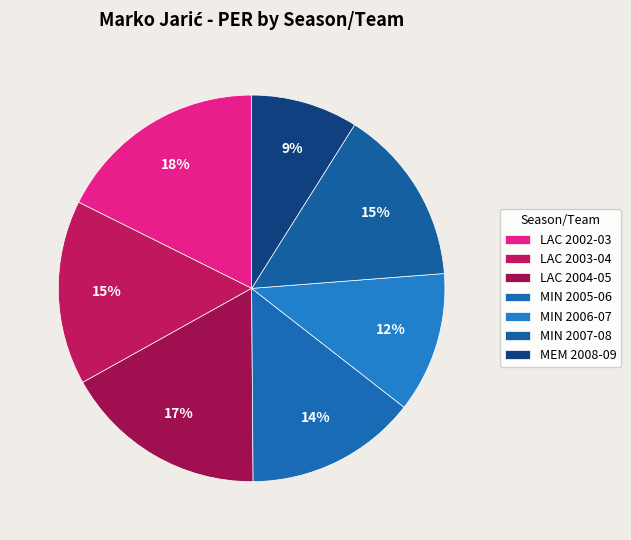

Which category has the smallest portion of the pie?

MEM 2008-09